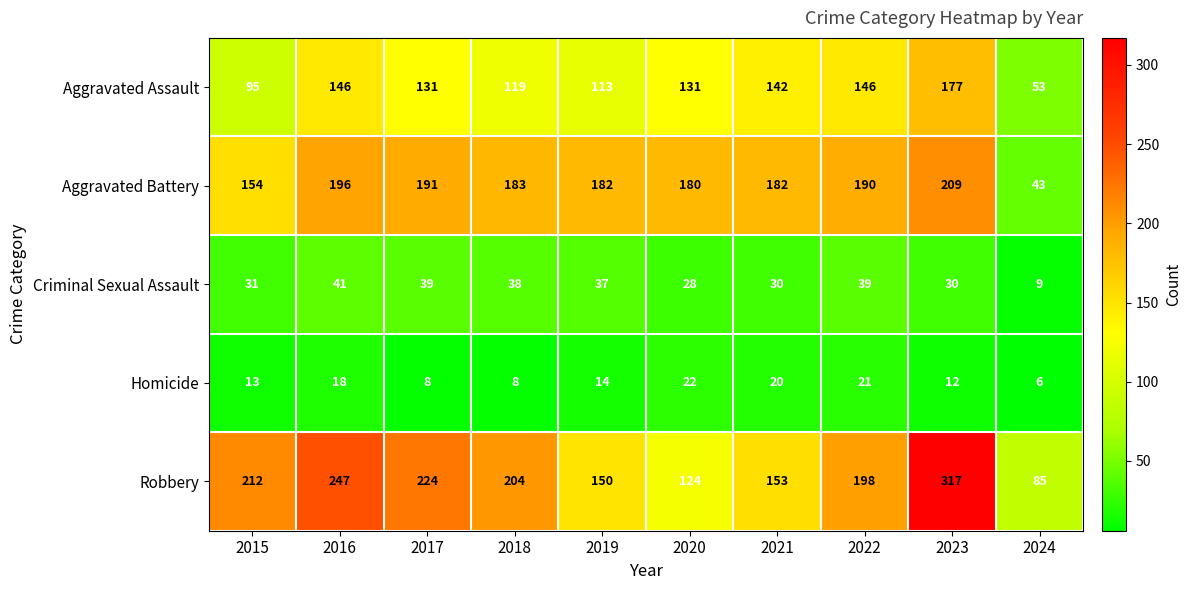

How many categories are shown in the chart?

10